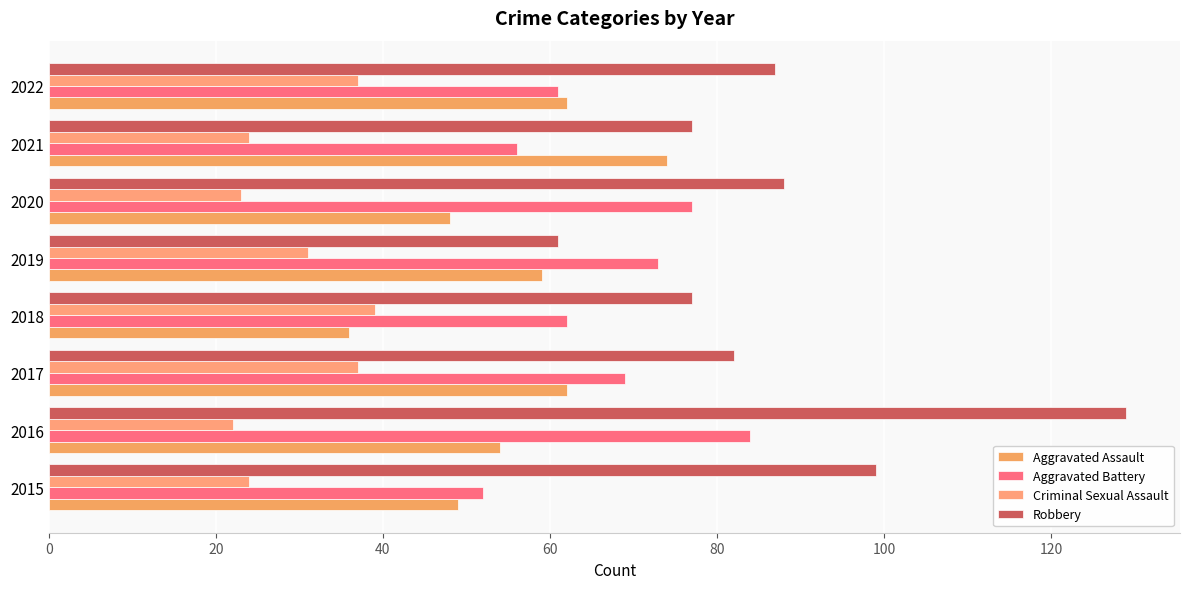

How many values in the Aggravated Assault series are below 59?

4